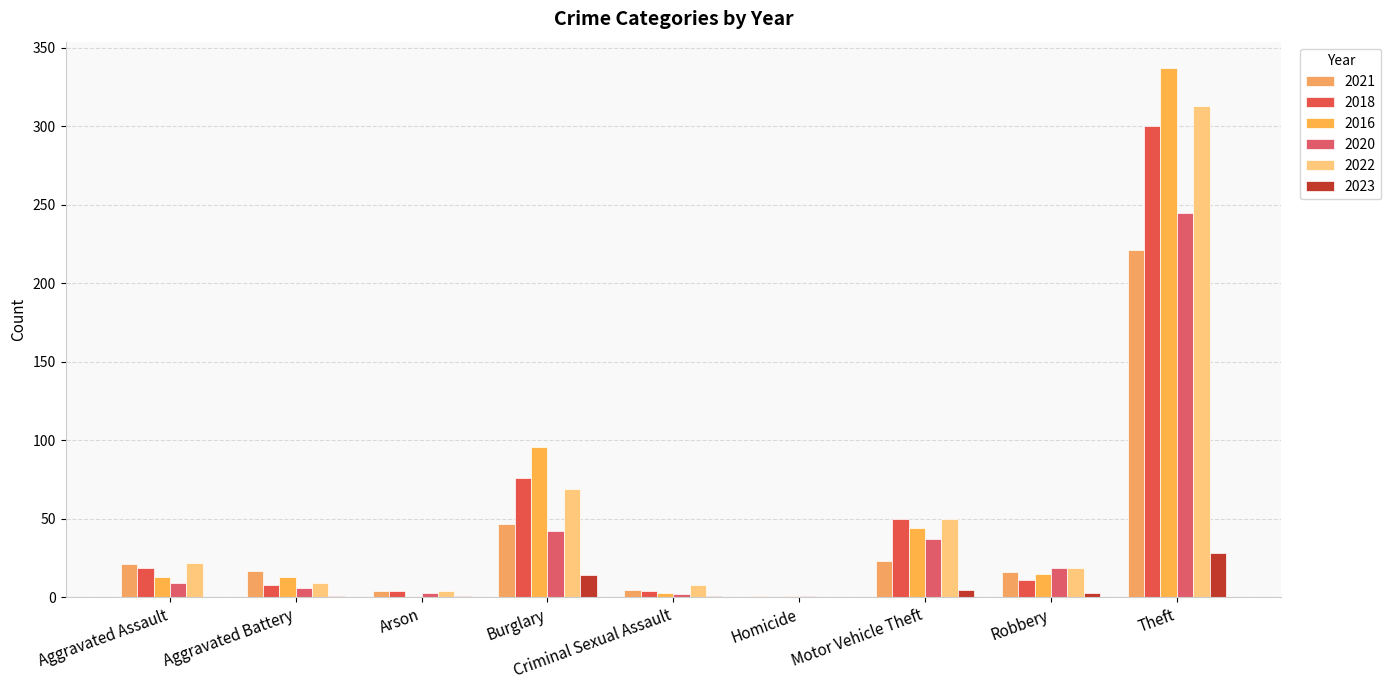

Between Aggravated Assault and Theft, which is larger?

Theft